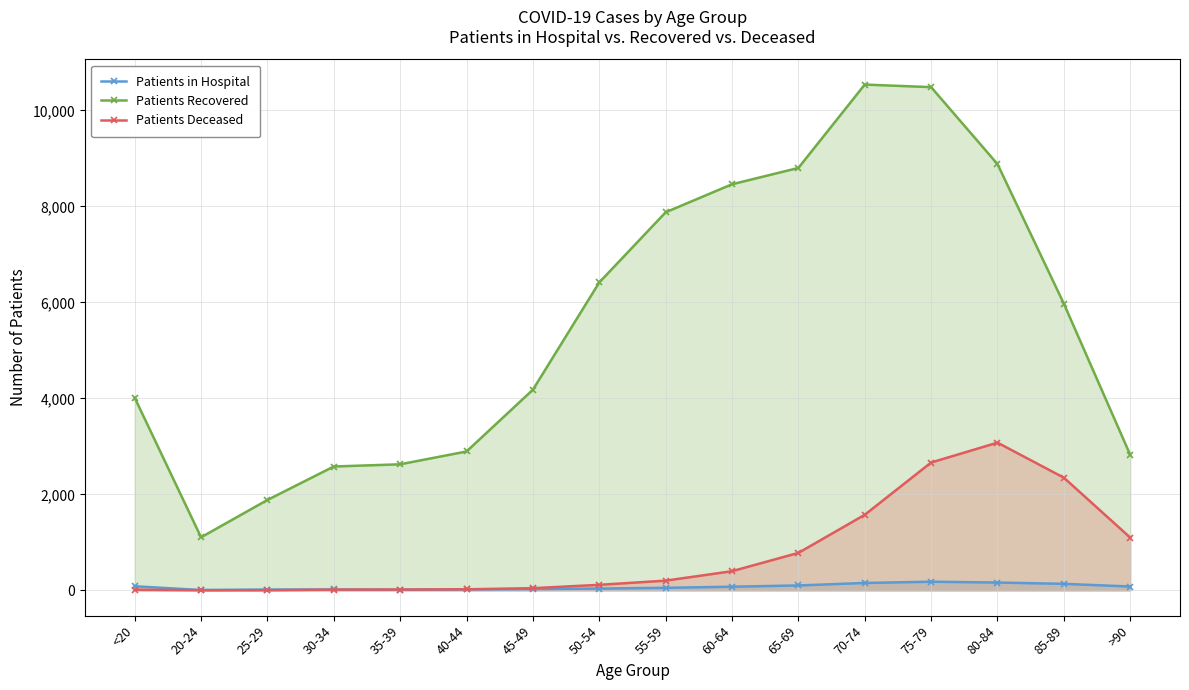

Does the chart have visible grid lines?

Yes